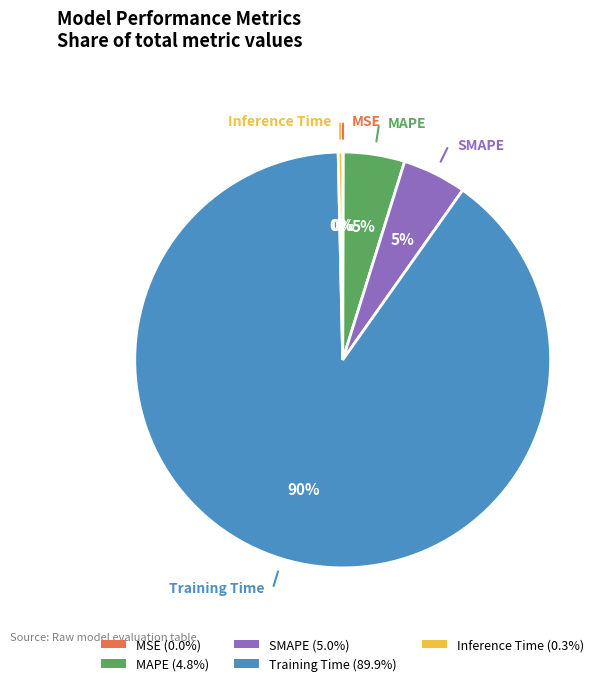

To the nearest percent, what is the difference between the largest and smallest slice percentages?

90%